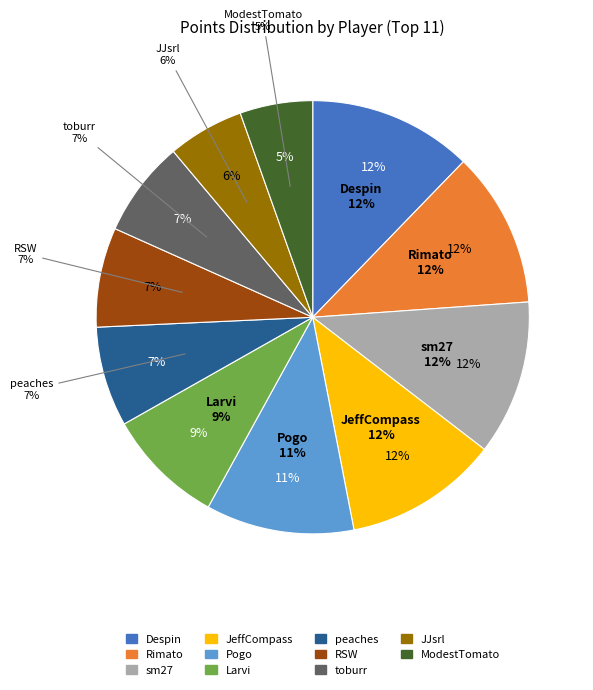

To the nearest percent, what is the average slice percentage?

9%